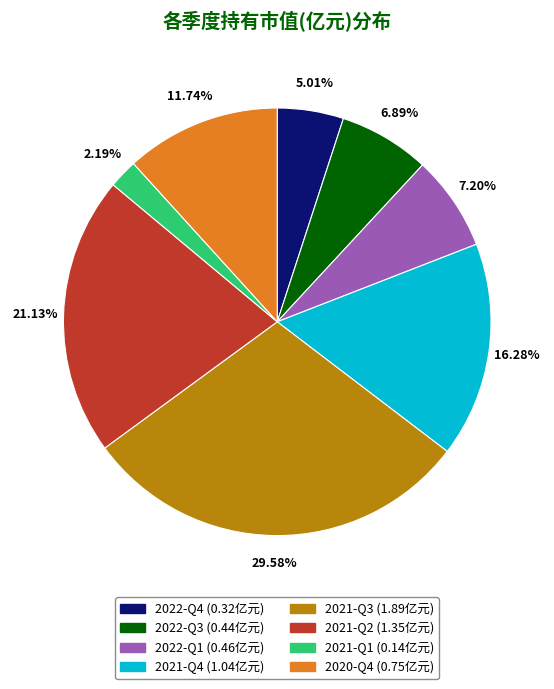

What is the largest slice in the pie chart?

2021-Q3